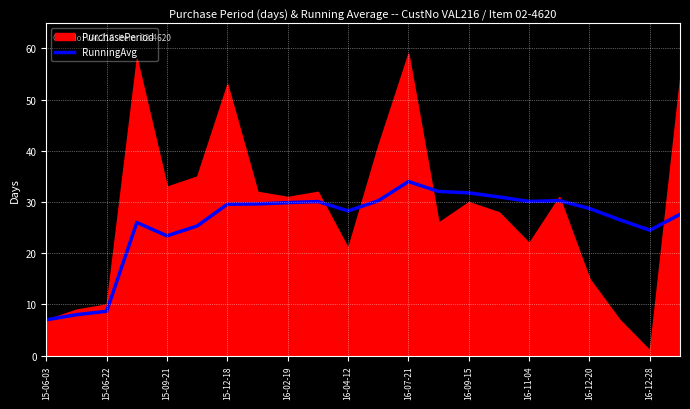

Which category has the highest value in the RunningAvg series?

16-07-21